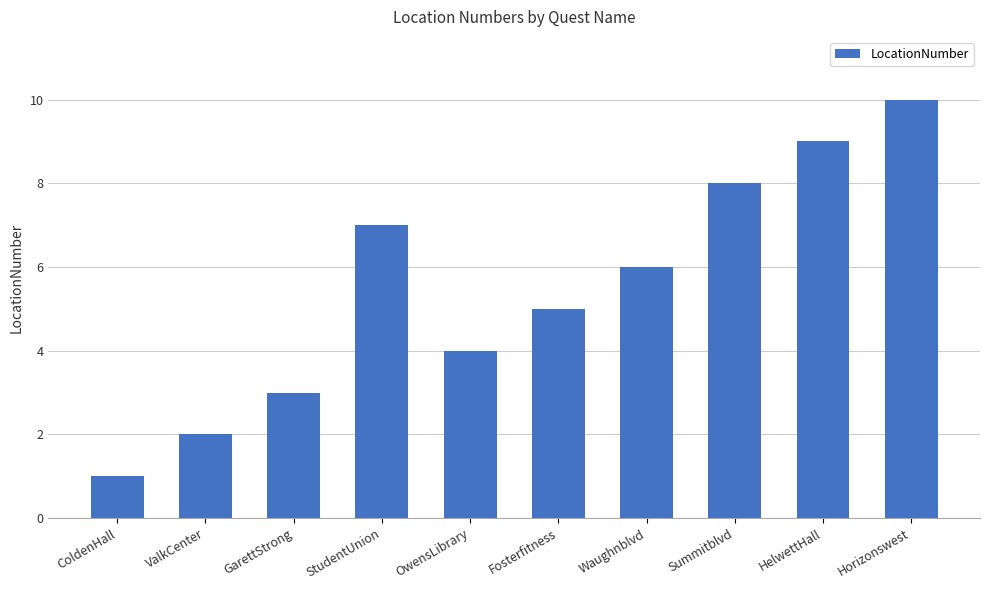

Reading left to right, what are all the values shown in this chart?

ColdenHall=1	ValkCenter=2	GarettStrong=3	StudentUnion=7	OwensLibrary=4	Fosterfitness=5	Waughnblvd=6	Summitblvd=8	HelwettHall=9	Horizonswest=10